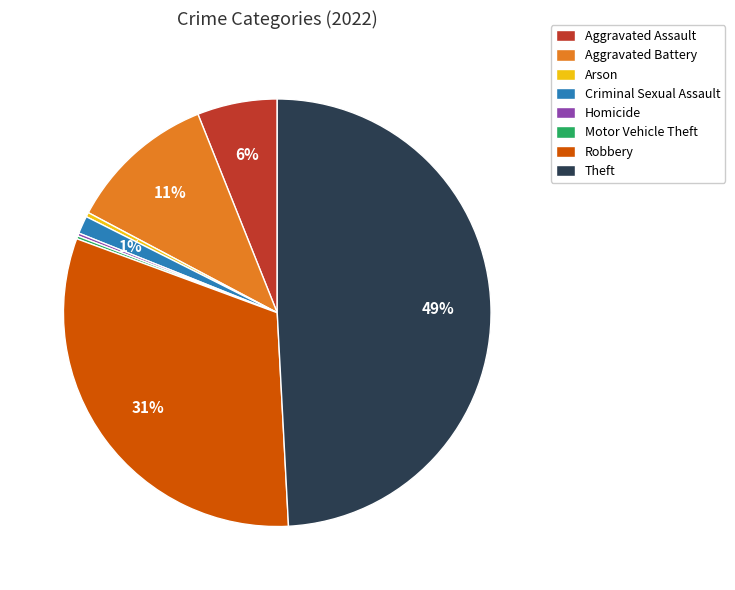

True or false: Aggravated Assault accounts for 1% of the total.

False